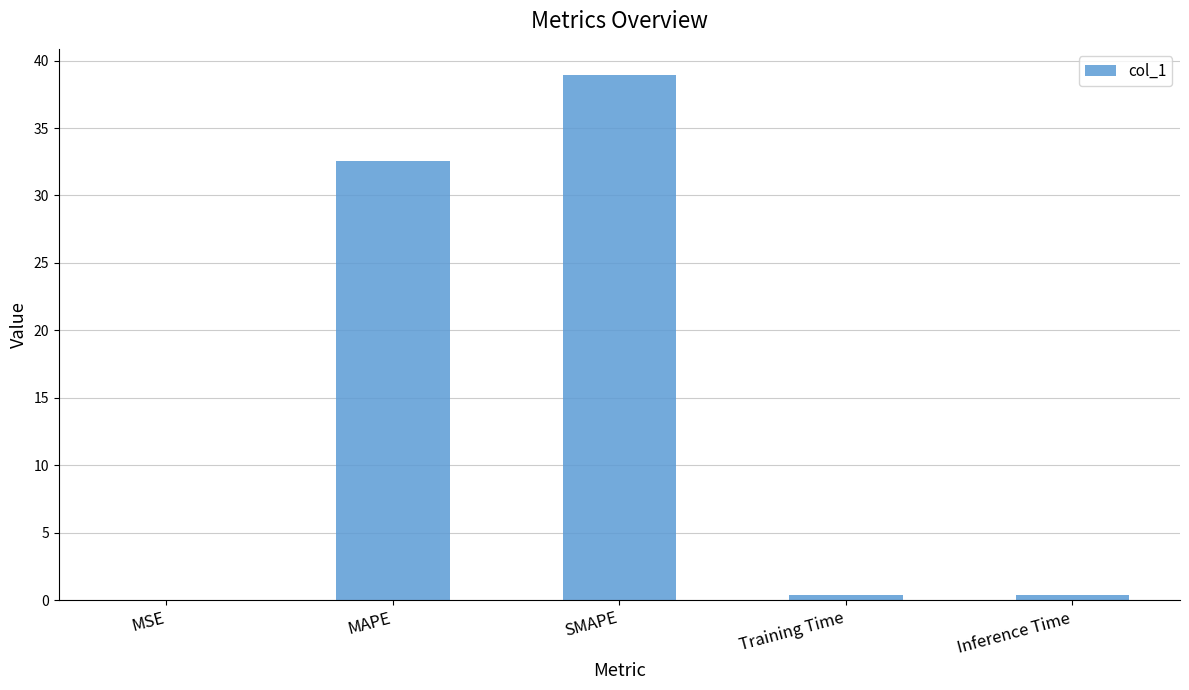

The value at MAPE is 10.0. True or false?

False